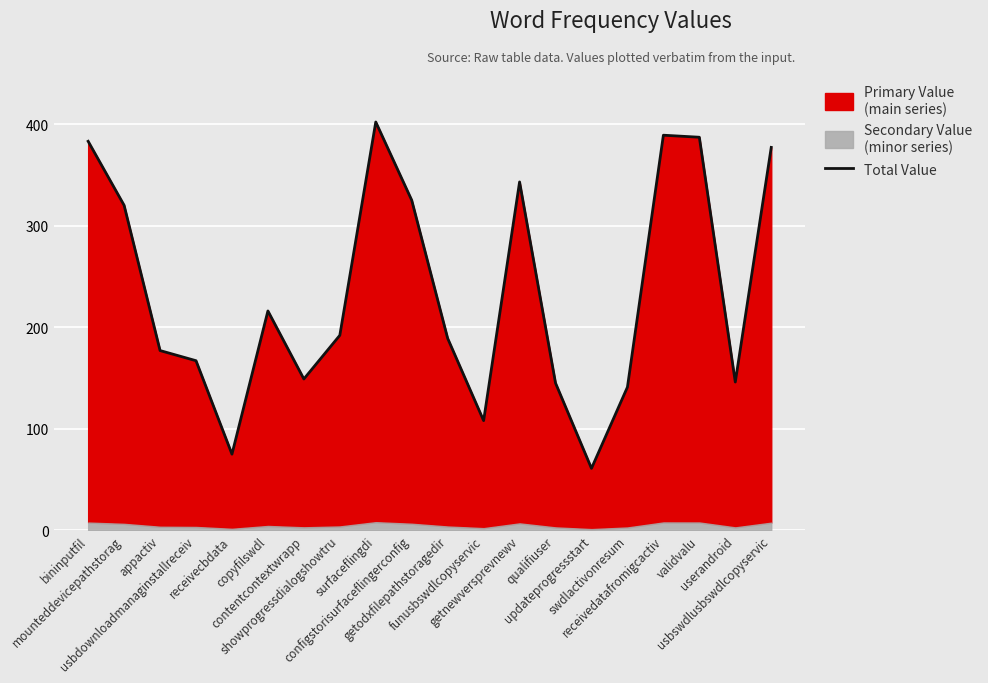

At which label is the value closest to 231?

copyfilswdl